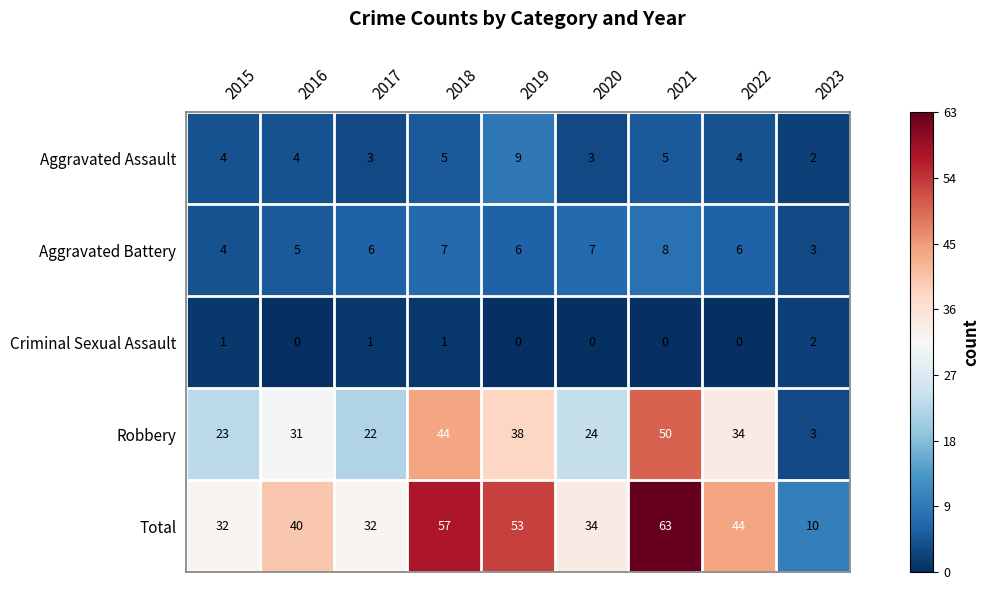

List the series in order of their peak value, highest first.

Total, Robbery, Aggravated Assault, Aggravated Battery, Criminal Sexual Assault